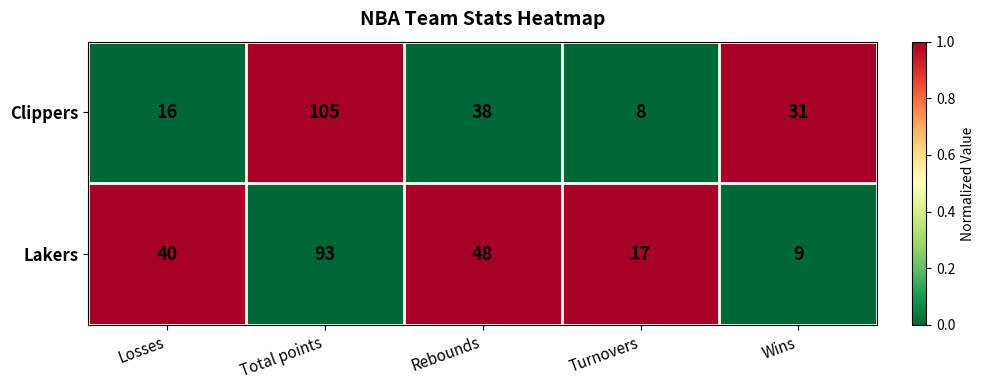

True or false: Clippers has a value of 6 at Losses.

False